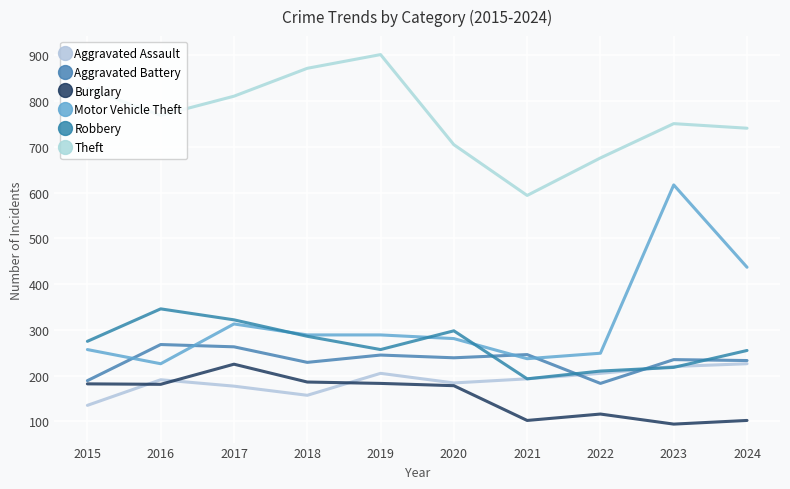

How many lines are shown in the chart?

6